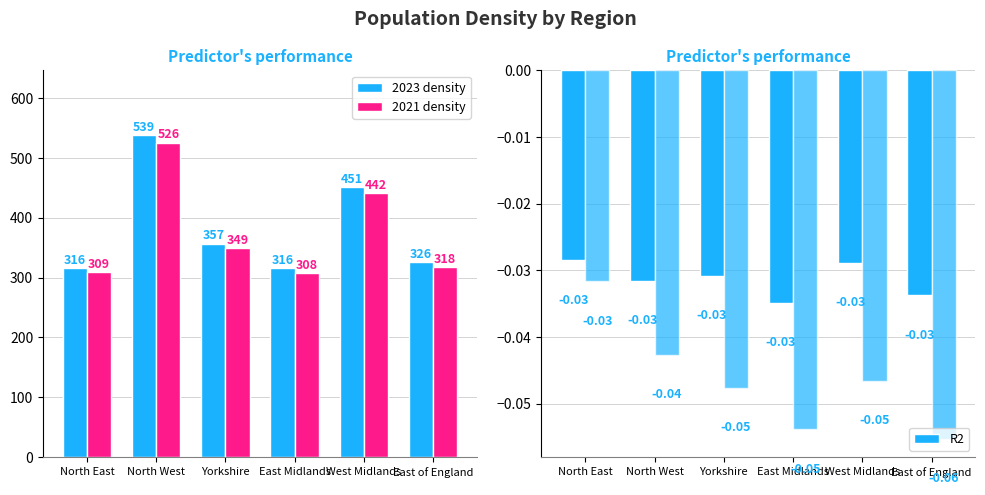

What is the total value across all series at East of England?

643.9